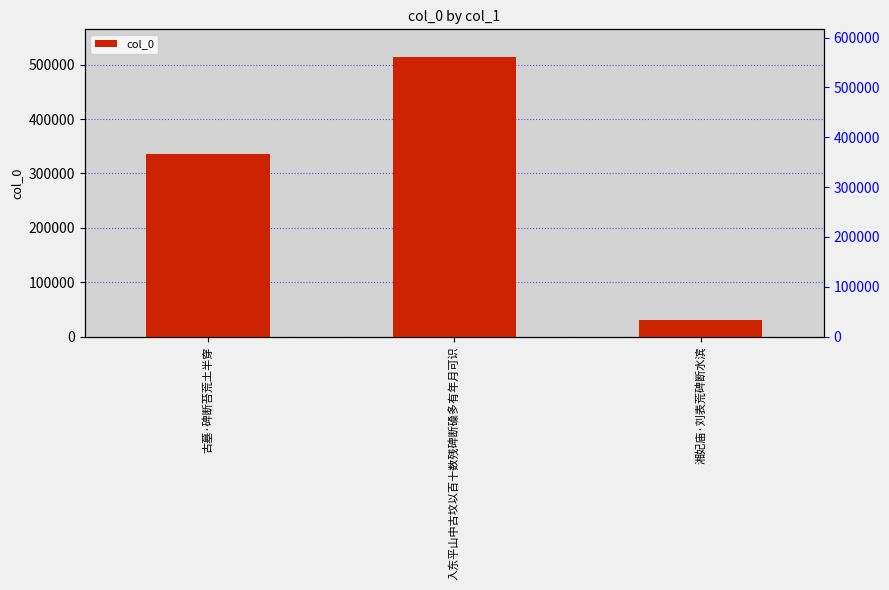

How many series are shown in this chart?

1